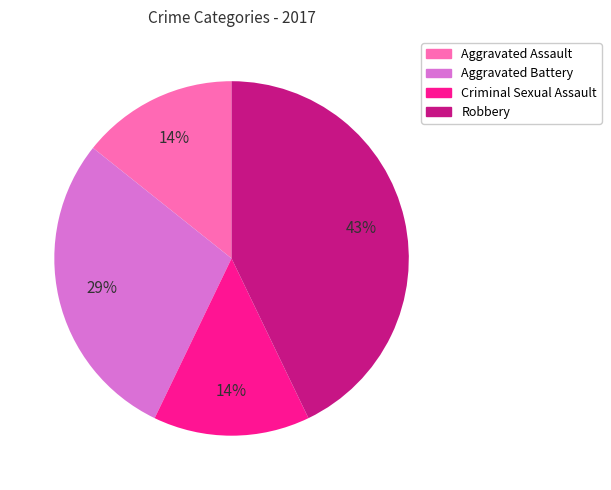

Count the number of slices in the pie.

4